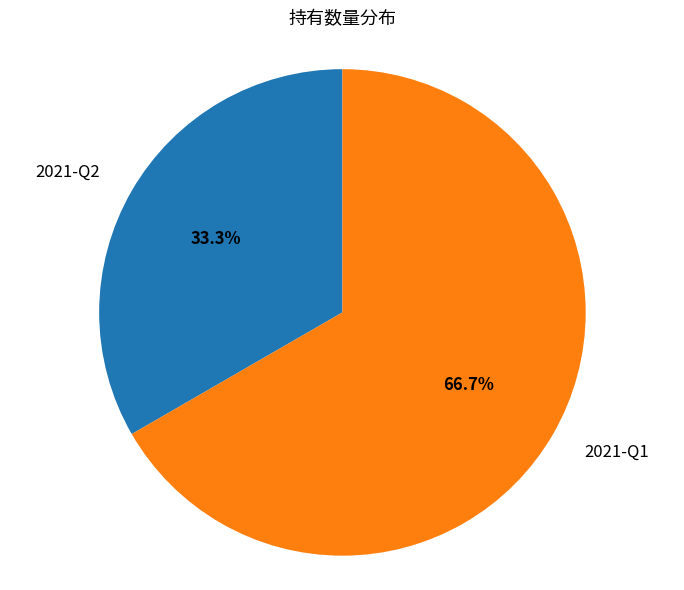

Which category has the biggest portion of the pie?

2021-Q1